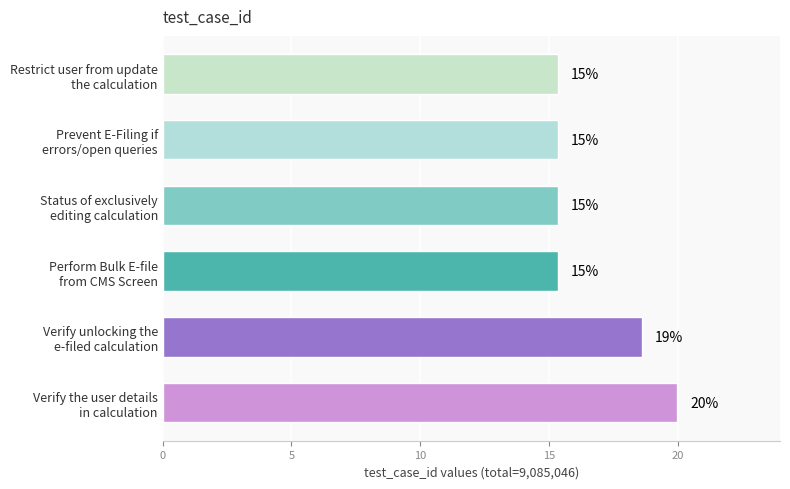

What is the smallest value displayed?

15.3